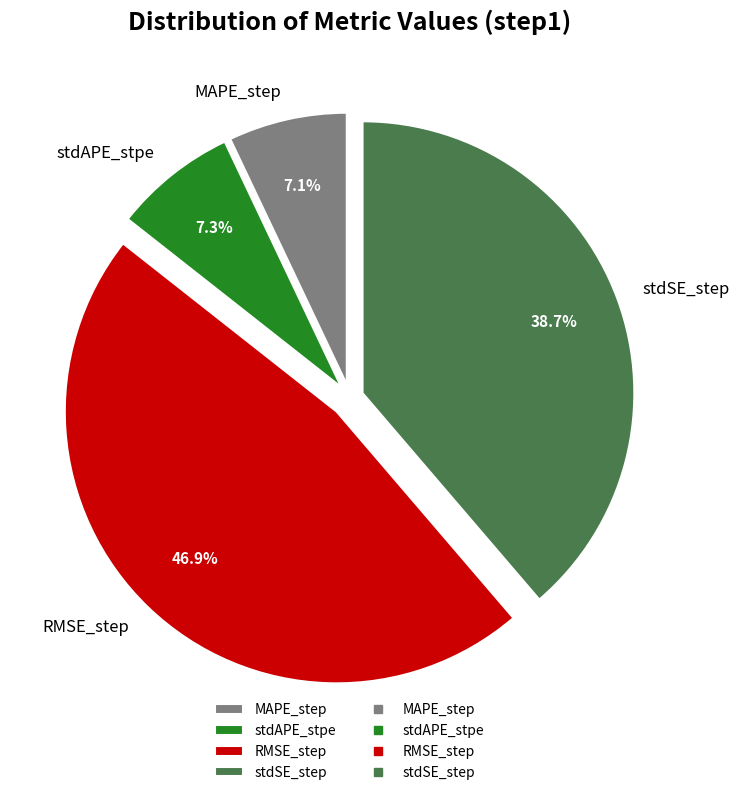

Do MAPE_step and stdSE_step together represent more than half of the pie?

No